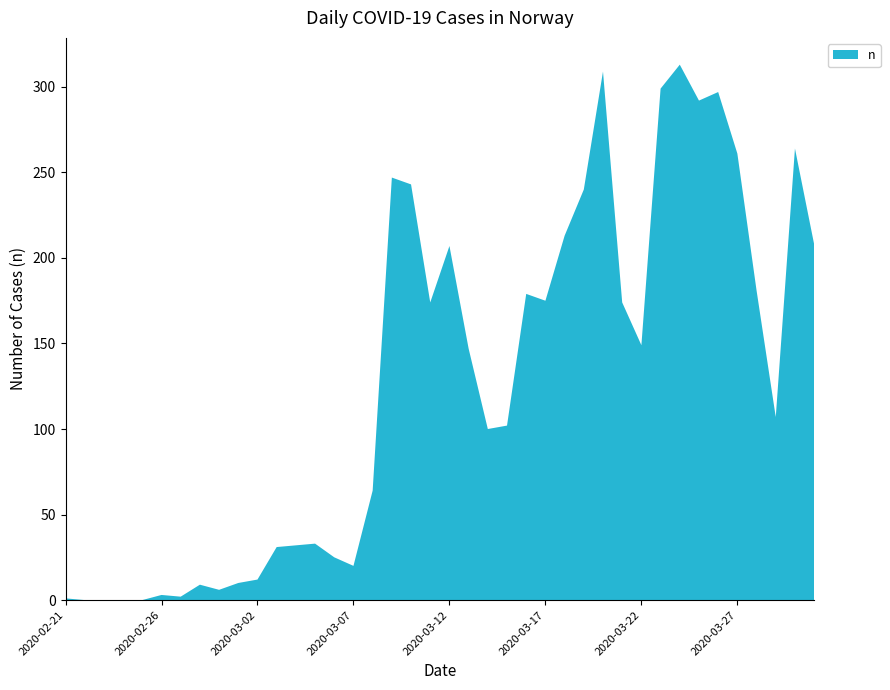

Reading right to left, transcribe all the data shown in this chart.

2020-03-31=208	2020-03-30=264	2020-03-29=107	2020-03-28=181	2020-03-27=261	2020-03-26=297	2020-03-25=292	2020-03-24=313	2020-03-23=299	2020-03-22=149	2020-03-21=174	2020-03-20=309	2020-03-19=240	2020-03-18=213	2020-03-17=175	2020-03-16=179	2020-03-15=102	2020-03-14=100	2020-03-13=147	2020-03-12=207	2020-03-11=174	2020-03-10=243	2020-03-09=247	2020-03-08=64	2020-03-07=20	2020-03-06=25	2020-03-05=33	2020-03-04=32	2020-03-03=31	2020-03-02=12	2020-03-01=10	2020-02-29=6	2020-02-28=9	2020-02-27=2	2020-02-26=3	2020-02-25=0	2020-02-24=0	2020-02-23=0	2020-02-22=0	2020-02-21=1